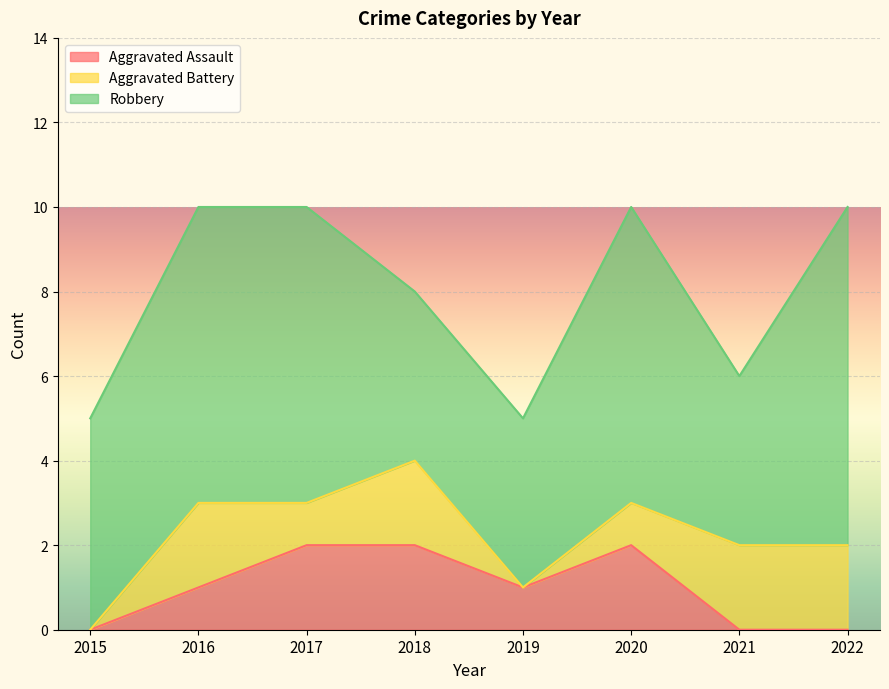

True or false: Aggravated Battery and Robbery intersect in this chart.

False